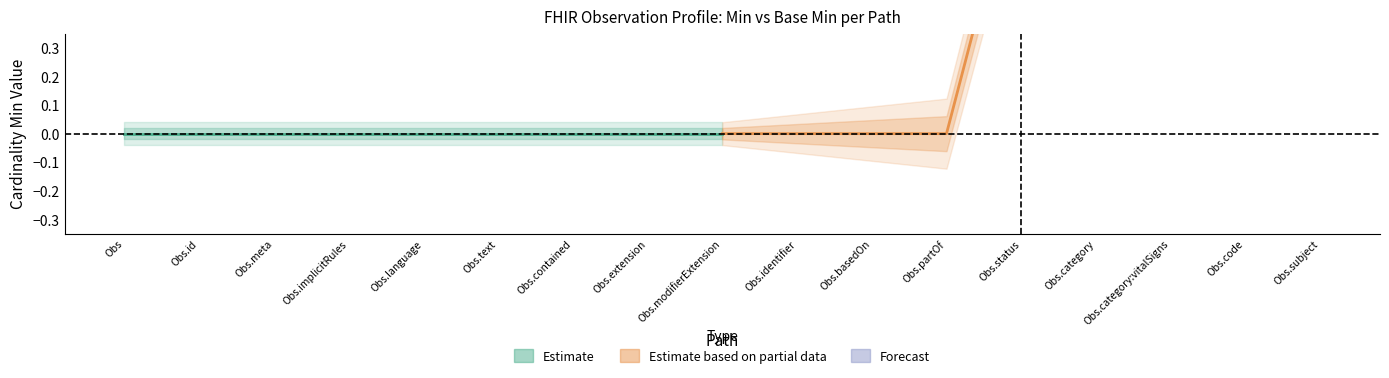

The Base Min series shows 0 at Observation.category. True or false?

False